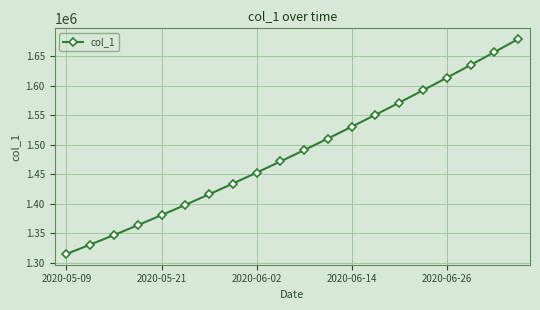

How many lines are shown in the chart?

1